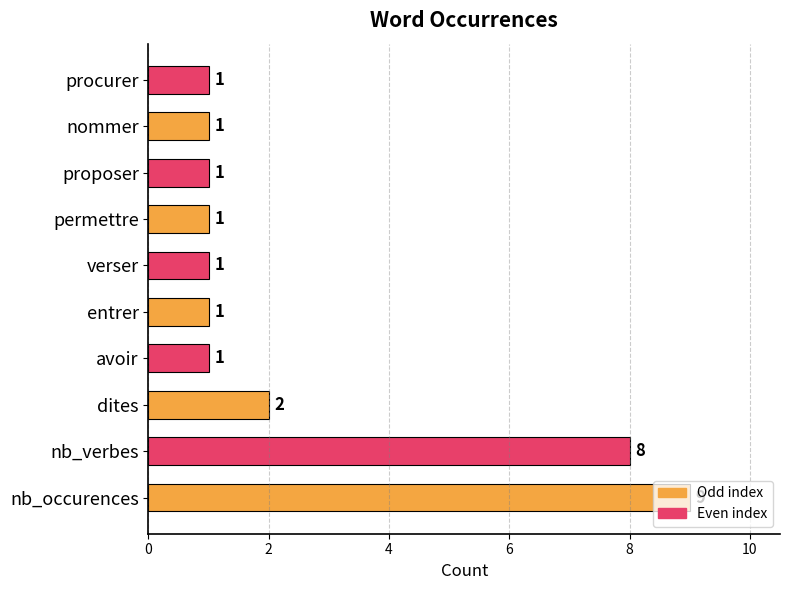

What is the difference between the maximum and second lowest values?

8